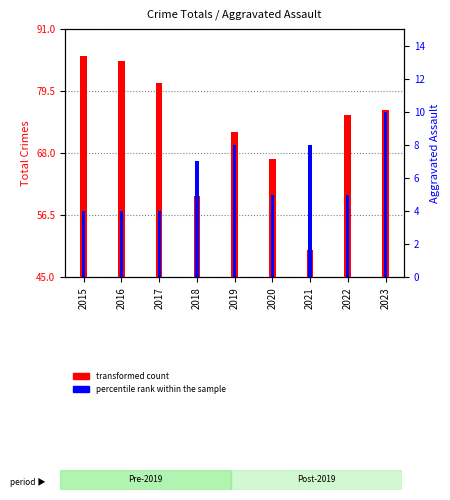

What is the sum of all percentile rank within the sample values?

55